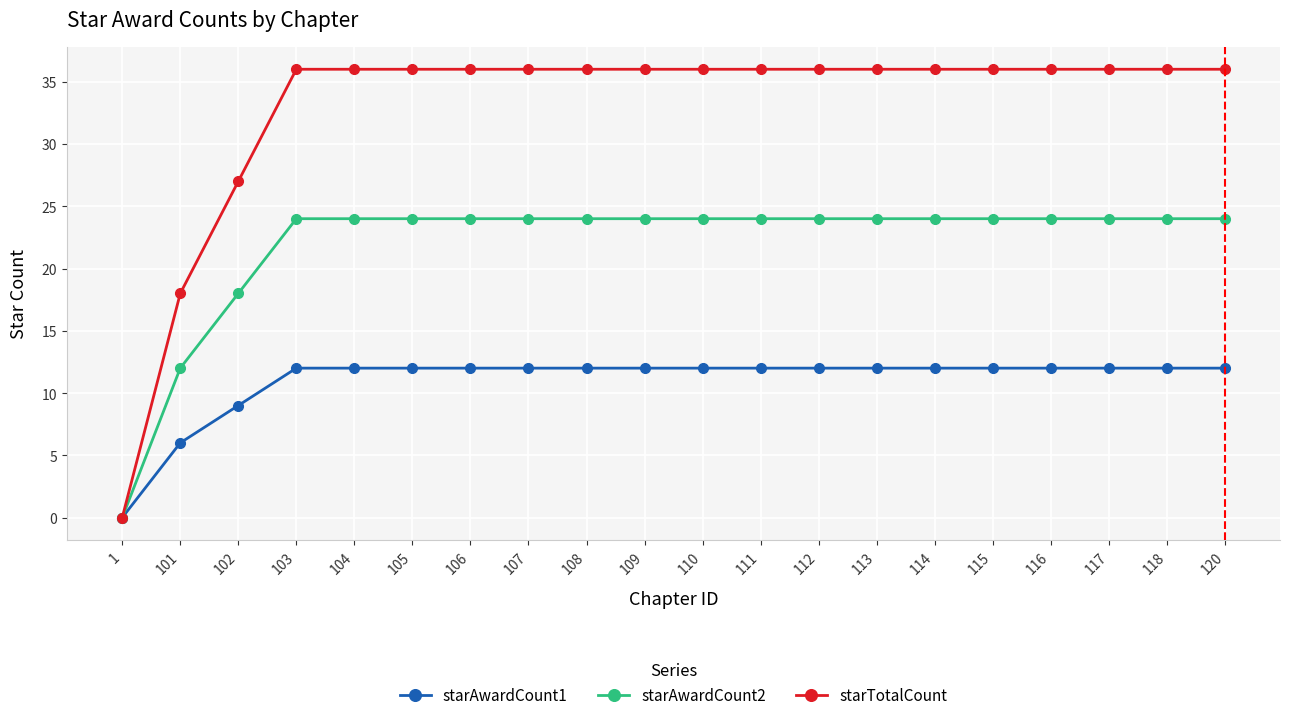

Reading left to right, transcribe all the data shown in this chart.

starAwardCount1: 1=0	101=6	102=9	103=12	104=12	105=12	106=12	107=12	108=12	109=12	110=12	111=12	112=12	113=12	114=12	115=12	116=12	117=12	118=12	120=12
starAwardCount2: 1=0	101=12	102=18	103=24	104=24	105=24	106=24	107=24	108=24	109=24	110=24	111=24	112=24	113=24	114=24	115=24	116=24	117=24	118=24	120=24
starTotalCount: 1=0	101=18	102=27	103=36	104=36	105=36	106=36	107=36	108=36	109=36	110=36	111=36	112=36	113=36	114=36	115=36	116=36	117=36	118=36	120=36